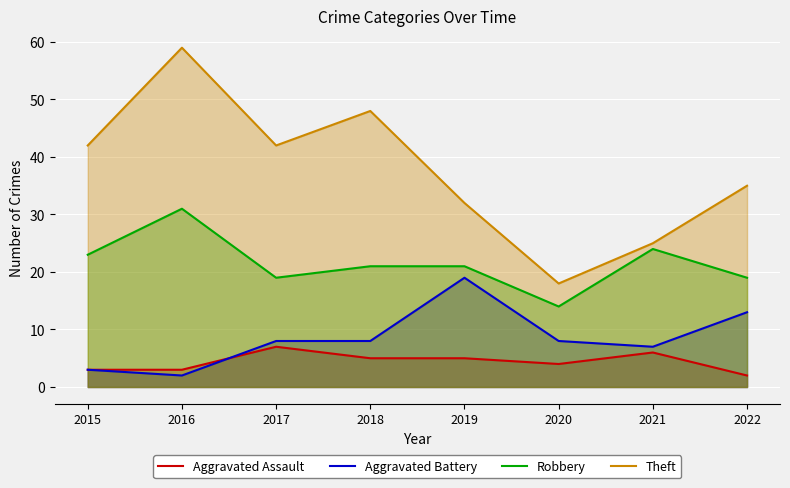

What are all the series names shown in the legend?

Aggravated Assault, Aggravated Battery, Robbery, Theft